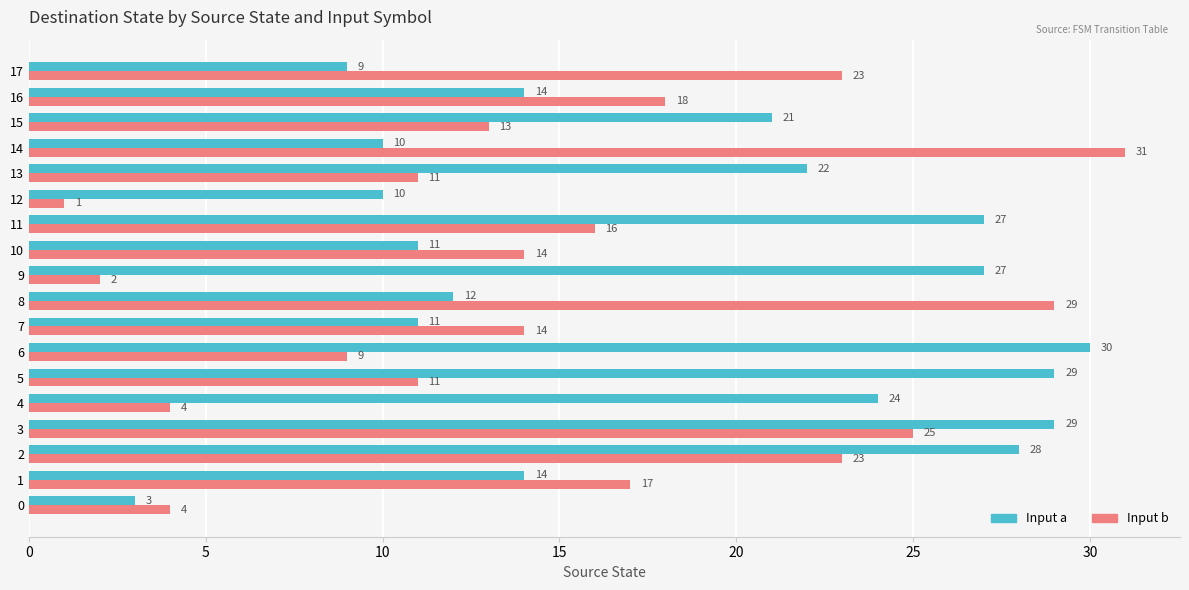

Is the value of Input a at 10 greater than the value of Input b at 17?

No